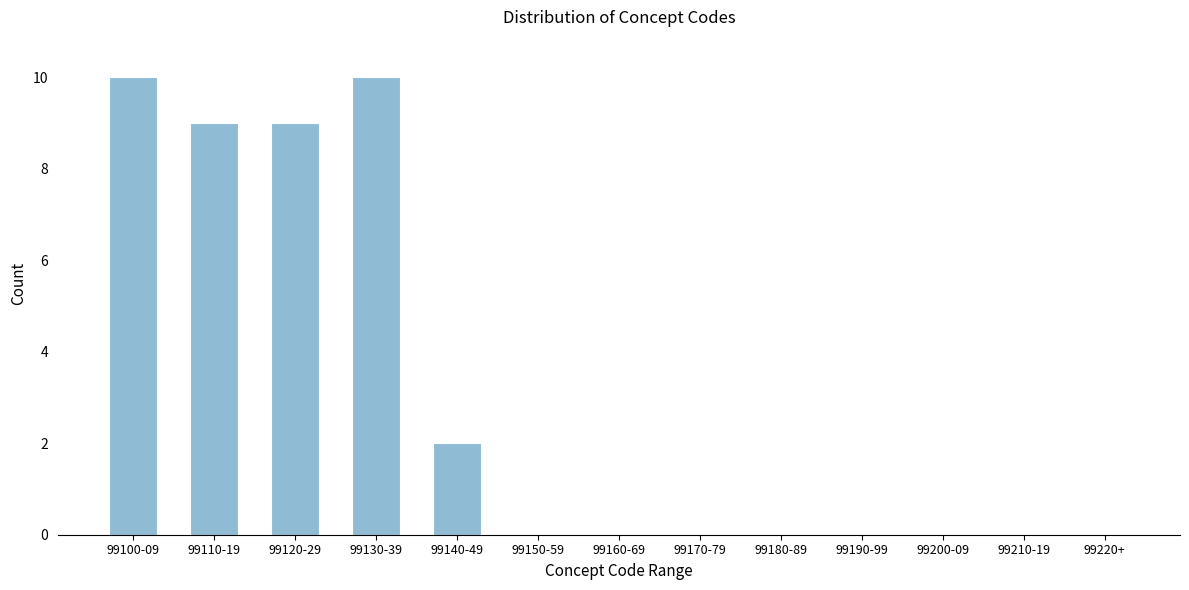

Reading left to right, list all the values displayed in this chart.

99100-09=10	99110-19=9	99120-29=9	99130-39=10	99140-49=2	99150-59=0	99160-69=0	99170-79=0	99180-89=0	99190-99=0	99200-09=0	99210-19=0	99220+=0